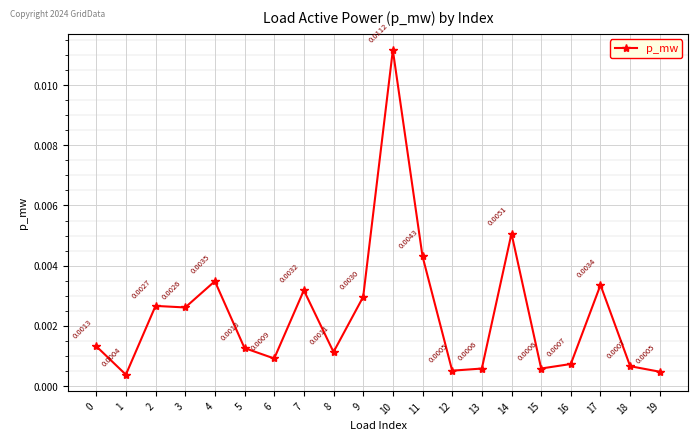

Where is the first local minimum?

1